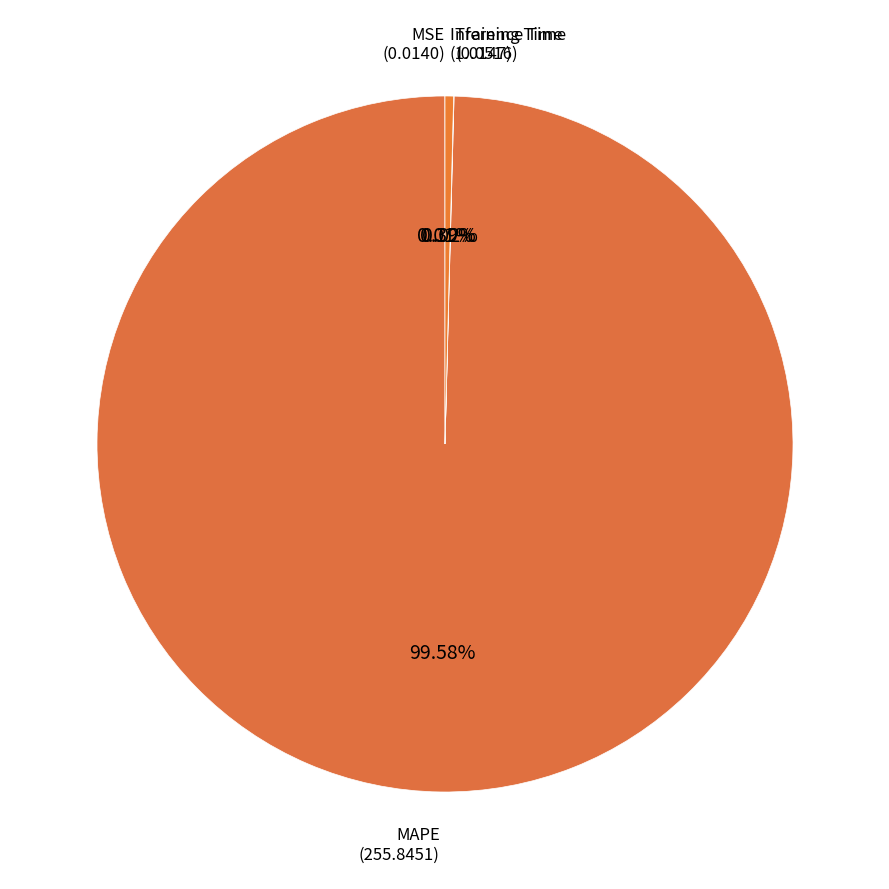

What is the largest slice in the pie chart?

MAPE